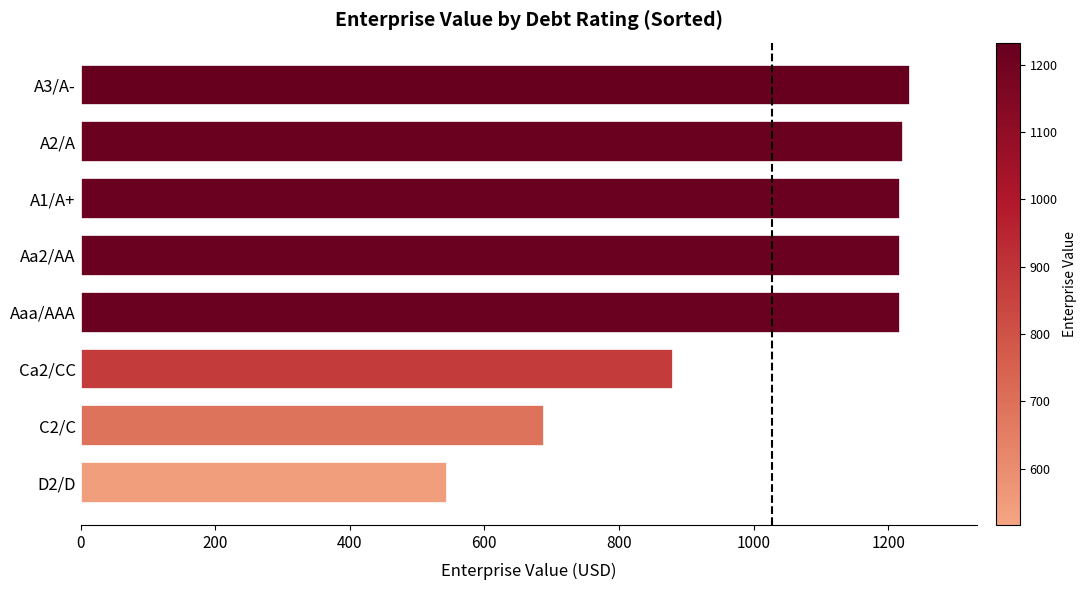

Read the value at A2/A.

1222.2